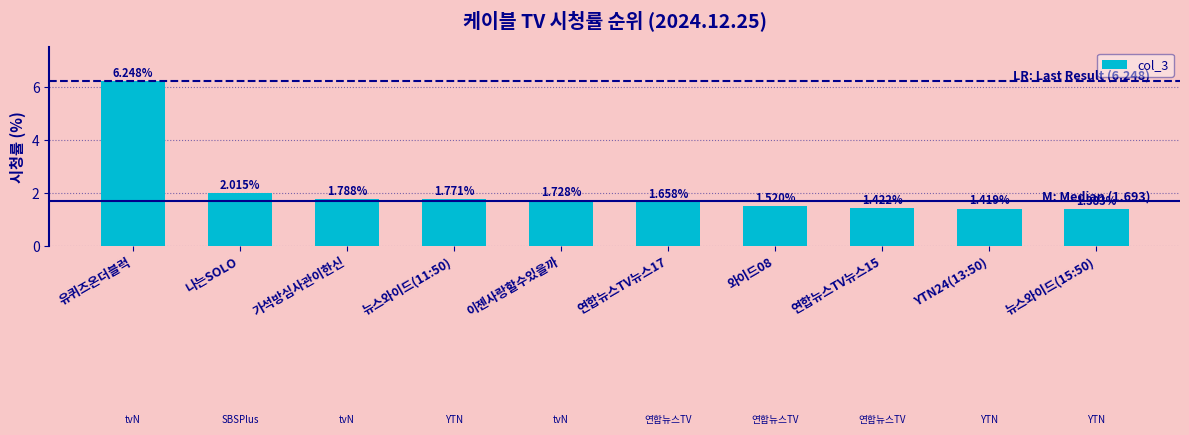

What is the sum of the values at 연합뉴스TV뉴스15 and YTN24(13:50)?

2.8